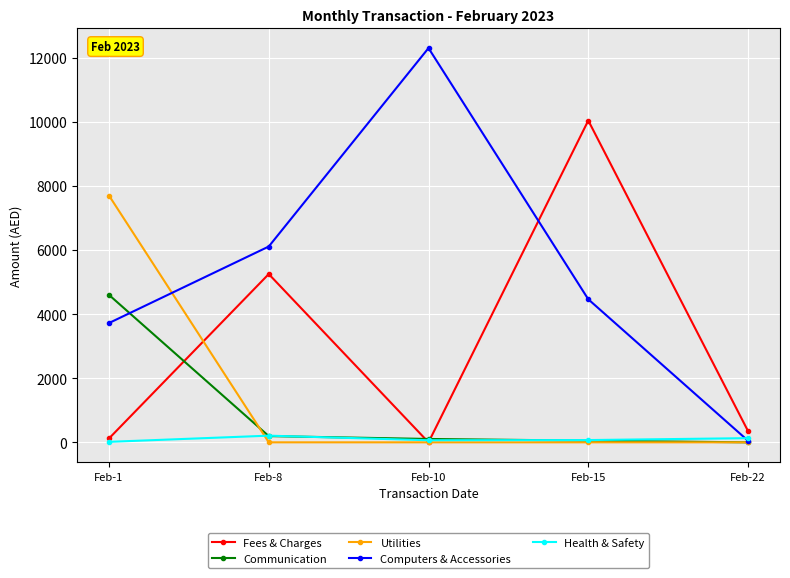

True or false: Communication has a value of 194.5 at Feb-8.

True